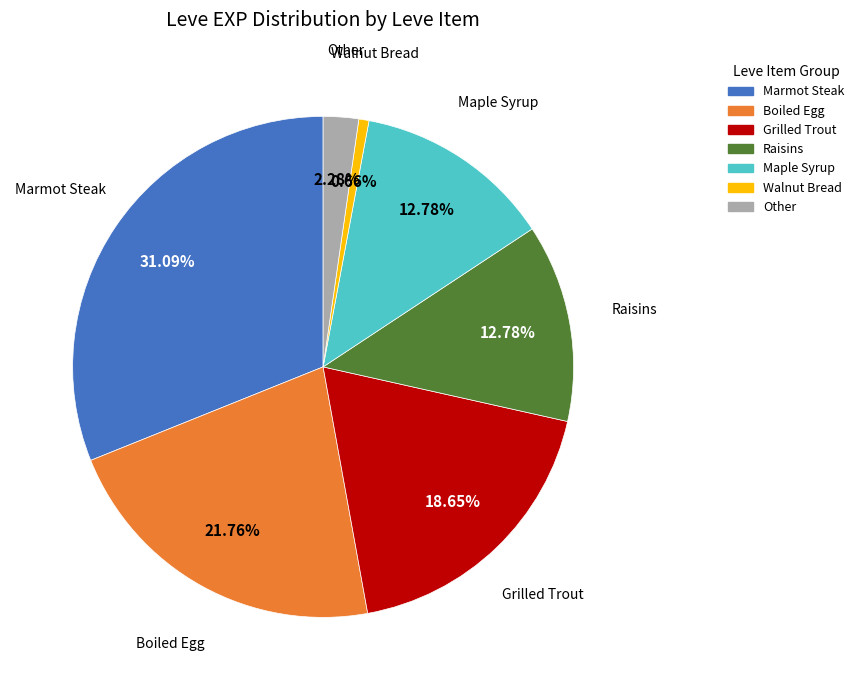

Is there any slice that represents more than half of the pie?

No